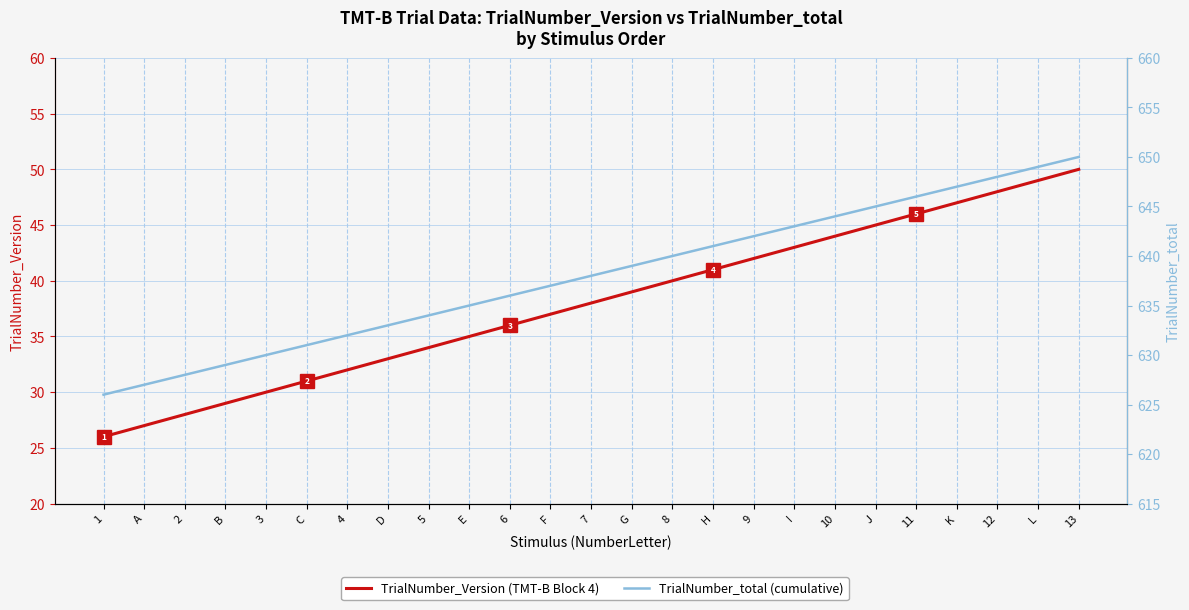

Which category has the lowest value in the TrialNumber_total series?

1